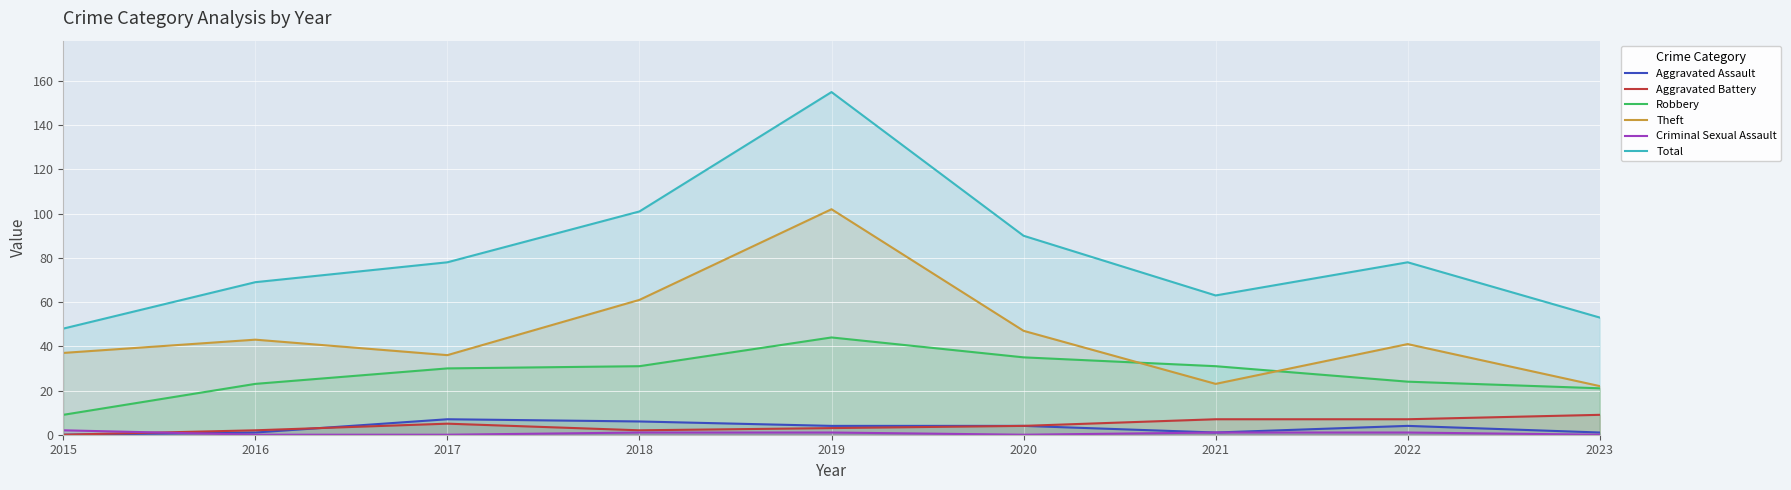

Which label corresponds to the largest value in the chart?

2019